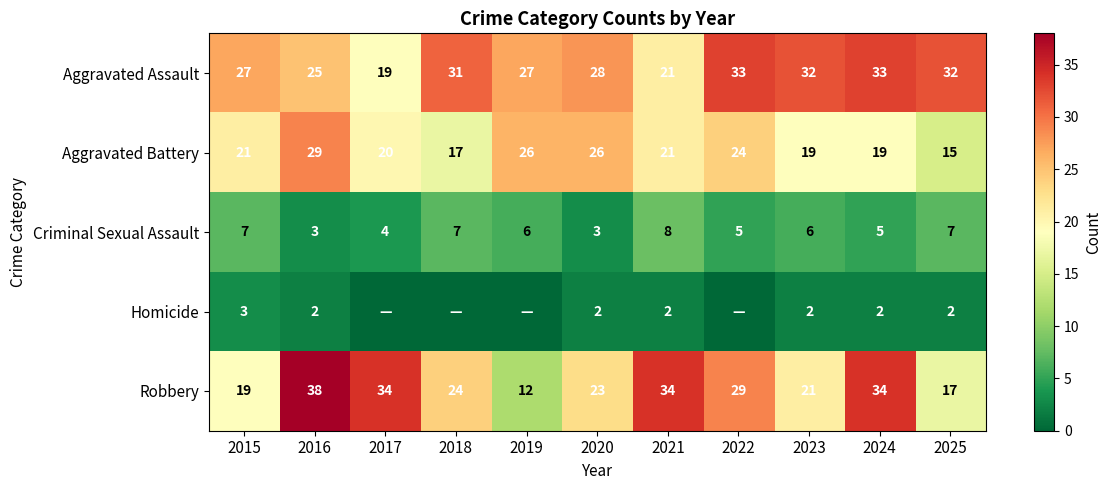

How many values in the Aggravated Assault series are below 28?

5